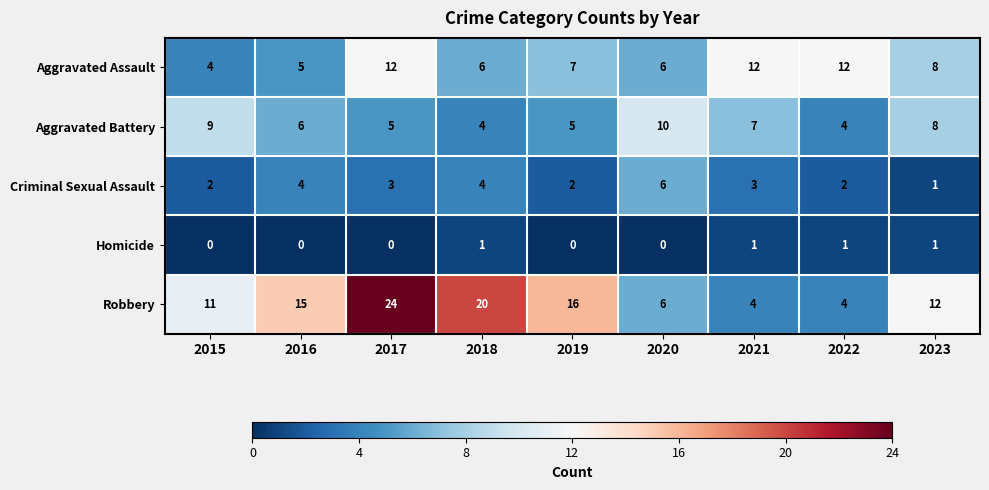

Which series changed the most between 2017 and 2019?

Robbery